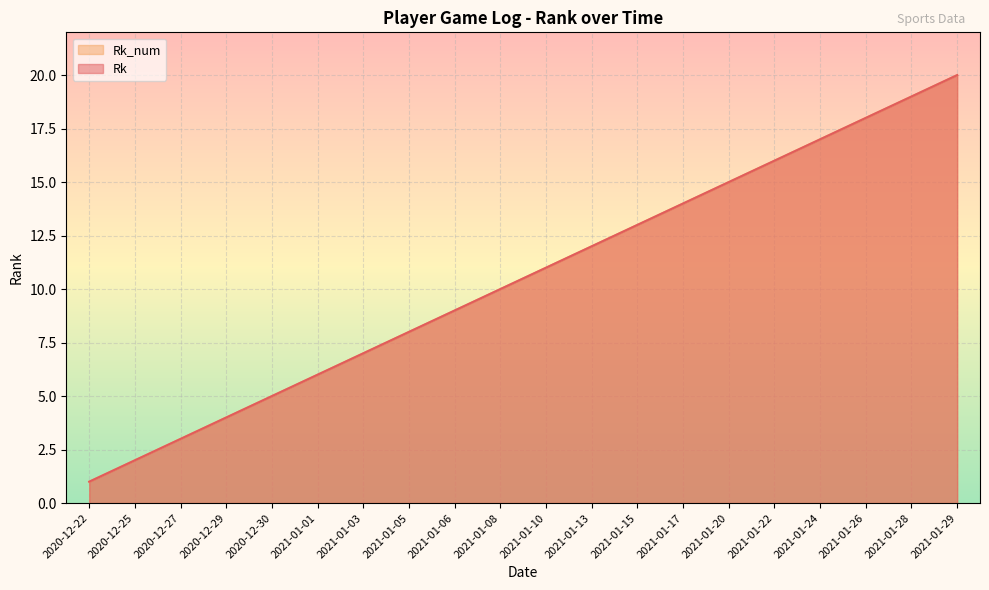

True or false: Rk and Rk_num cross at least once.

False